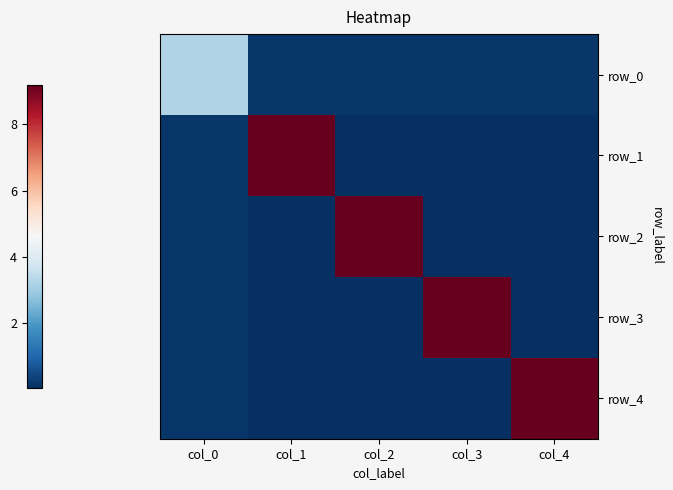

Rank the series at col_0 from highest to lowest value.

row_0, row_1, row_3, row_2, row_4